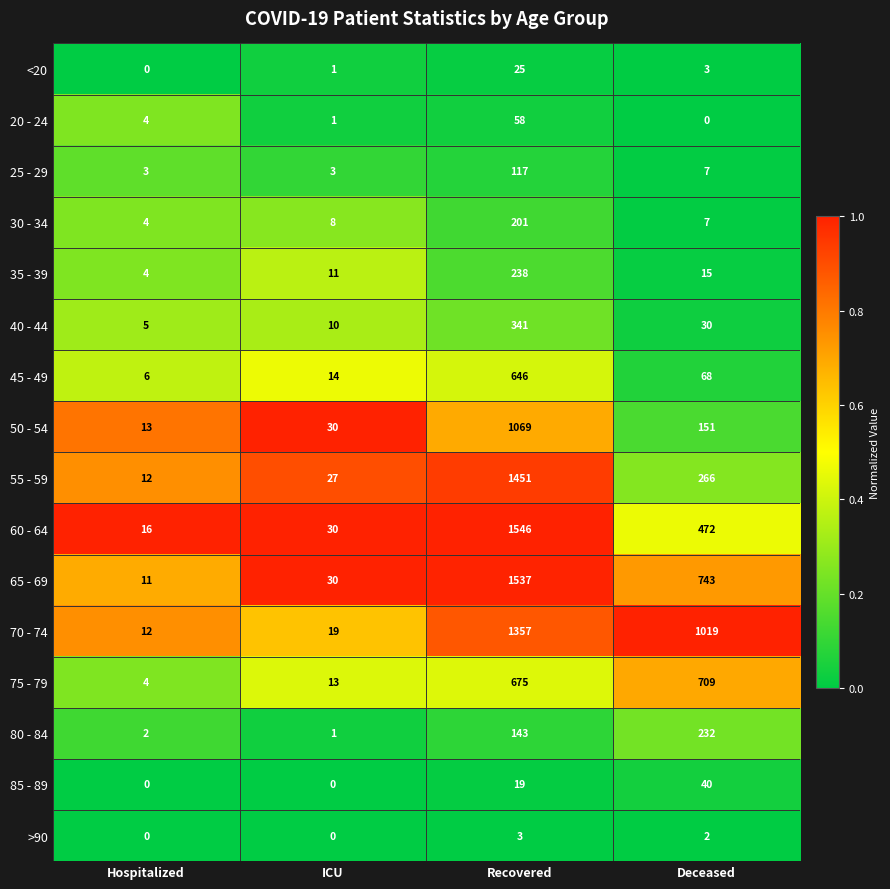

What is the difference between the 35 - 39 values at Hospitalized and Recovered?

234